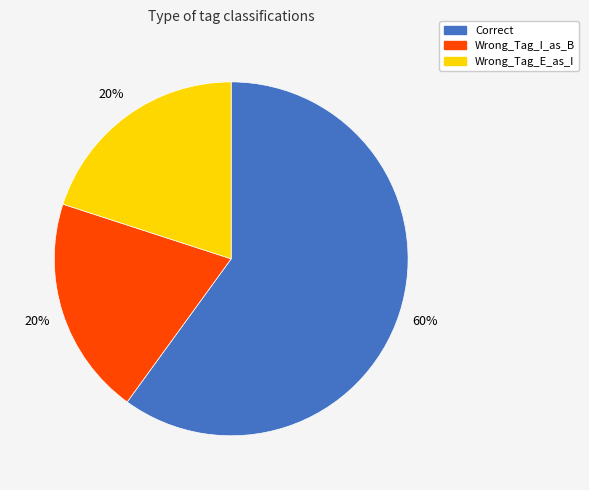

Which category accounts for the majority?

Correct